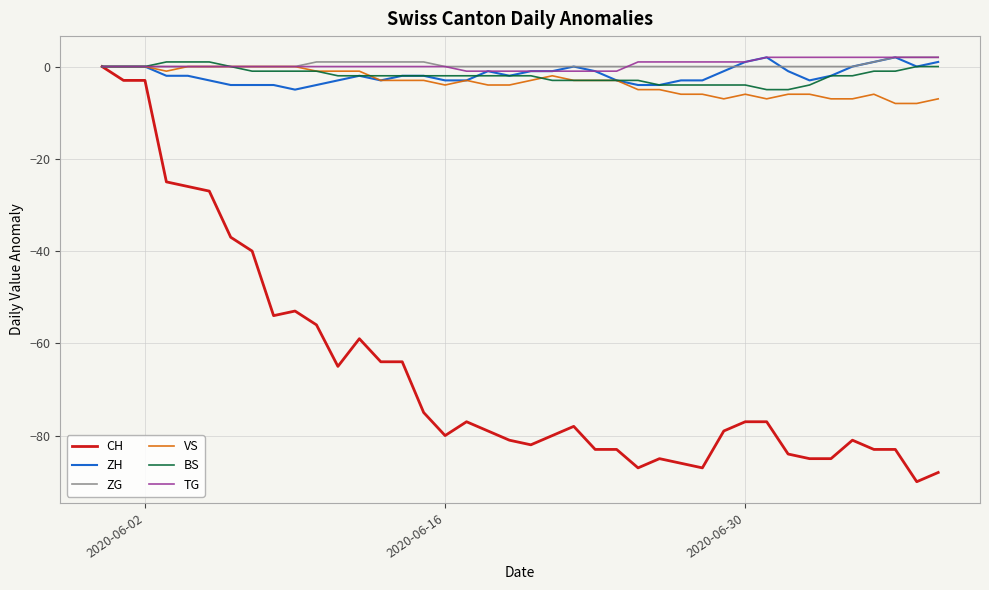

Which series has the widest spread of values?

CH